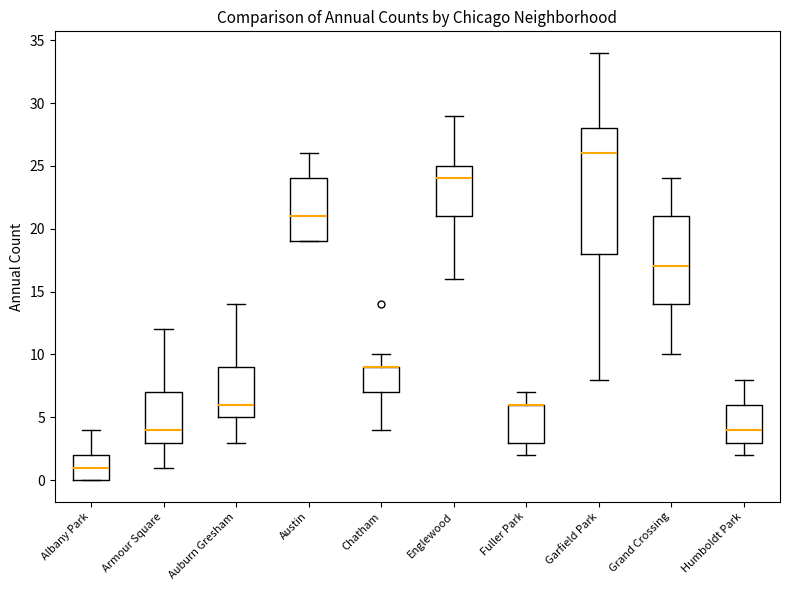

Where is the upper edge of the box for Auburn Gresham on the y-axis? The values are not printed on the chart, so give them approximately, as read against the axis.

9